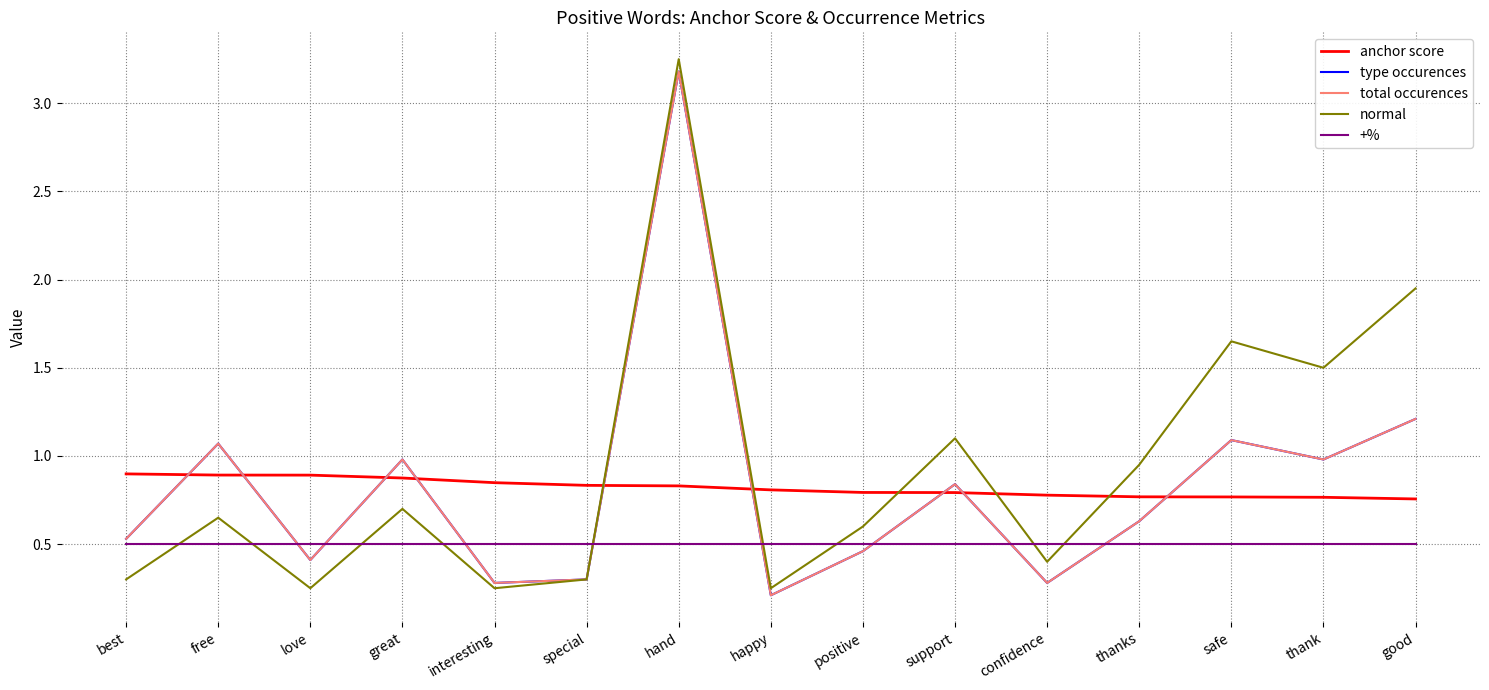

In type occurences, how many points are lower than both neighbors (excluding endpoints)?

5